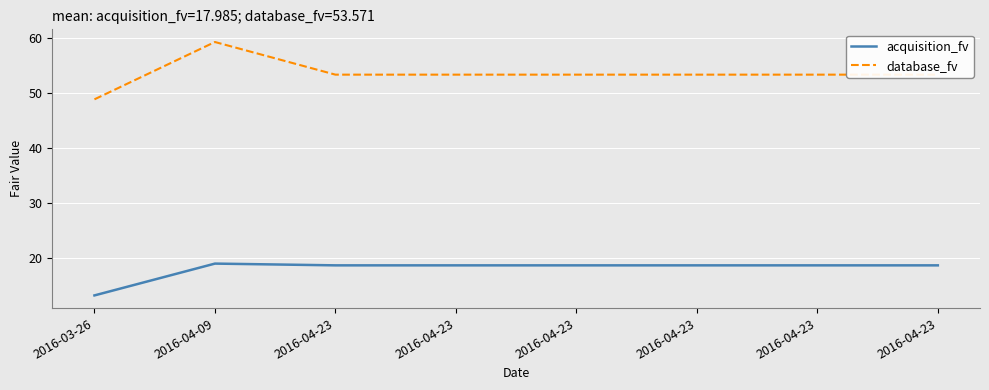

True or false: database_fv has more than 0 interior local peaks.

True